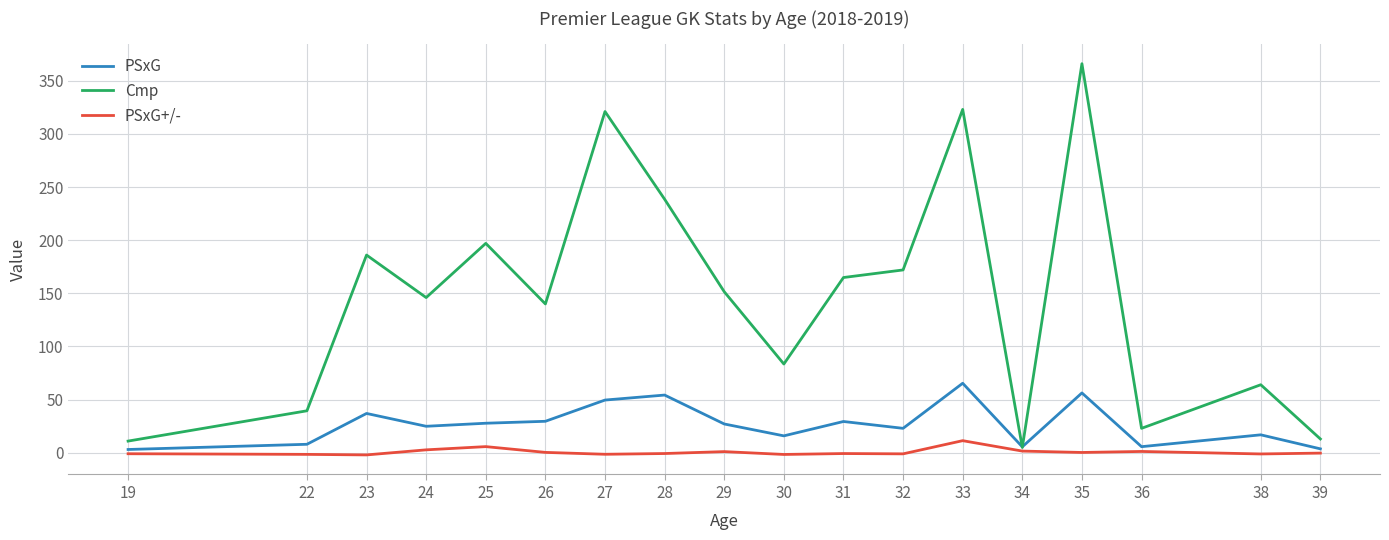

Is this an area chart (filled region under the line)?

No